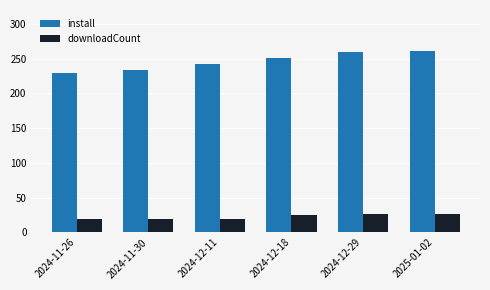

Which series has the widest spread of values?

install